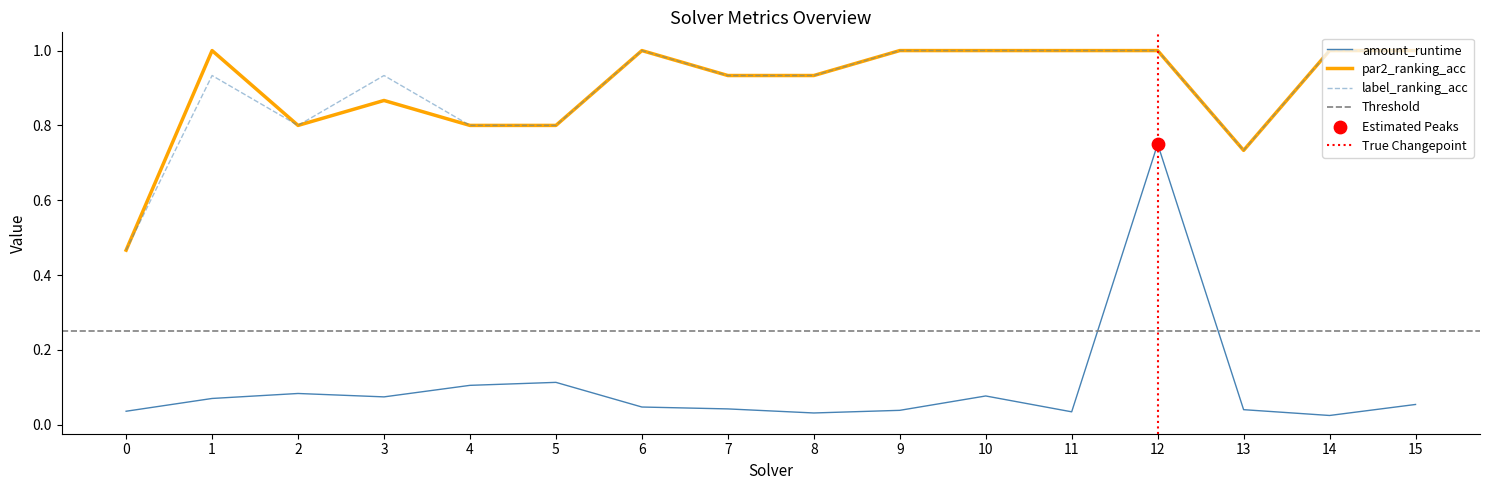

At which category is the sum across all series the highest?

12